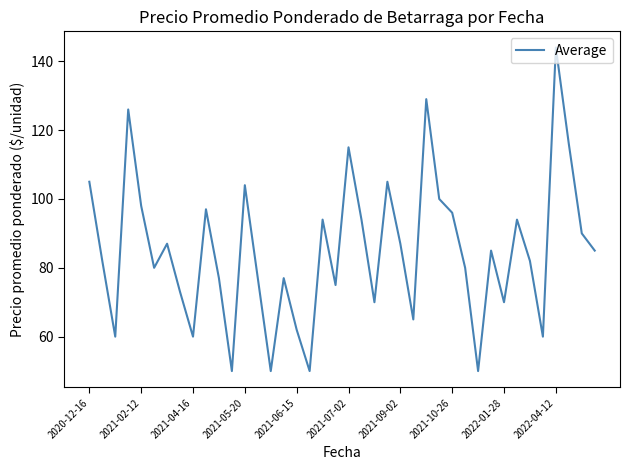

What is the minimum value shown in the chart?

50